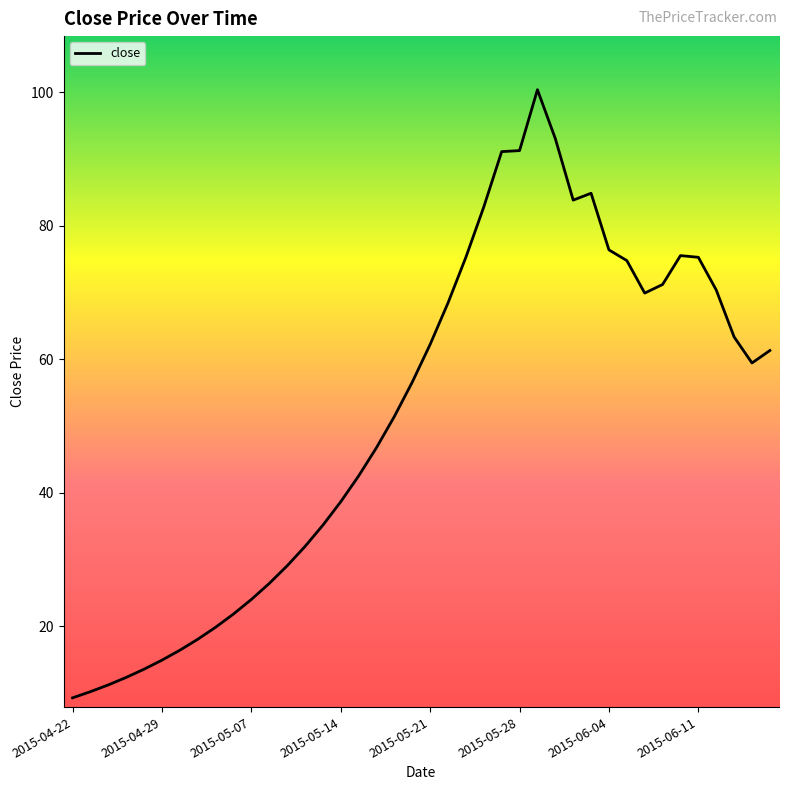

What is the minimum value shown in the chart?

9.2